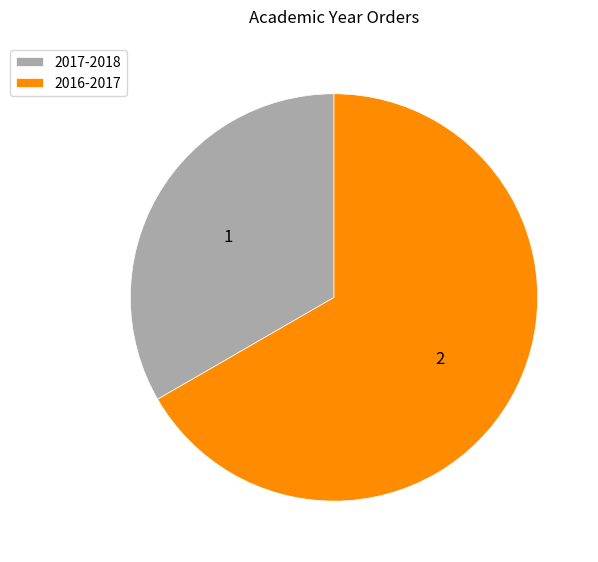

What is the majority slice?

2016-2017